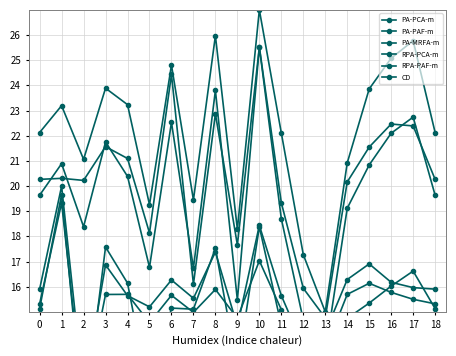

The value of PA-MRFA-m at 14 is 10.5. True or false?

False